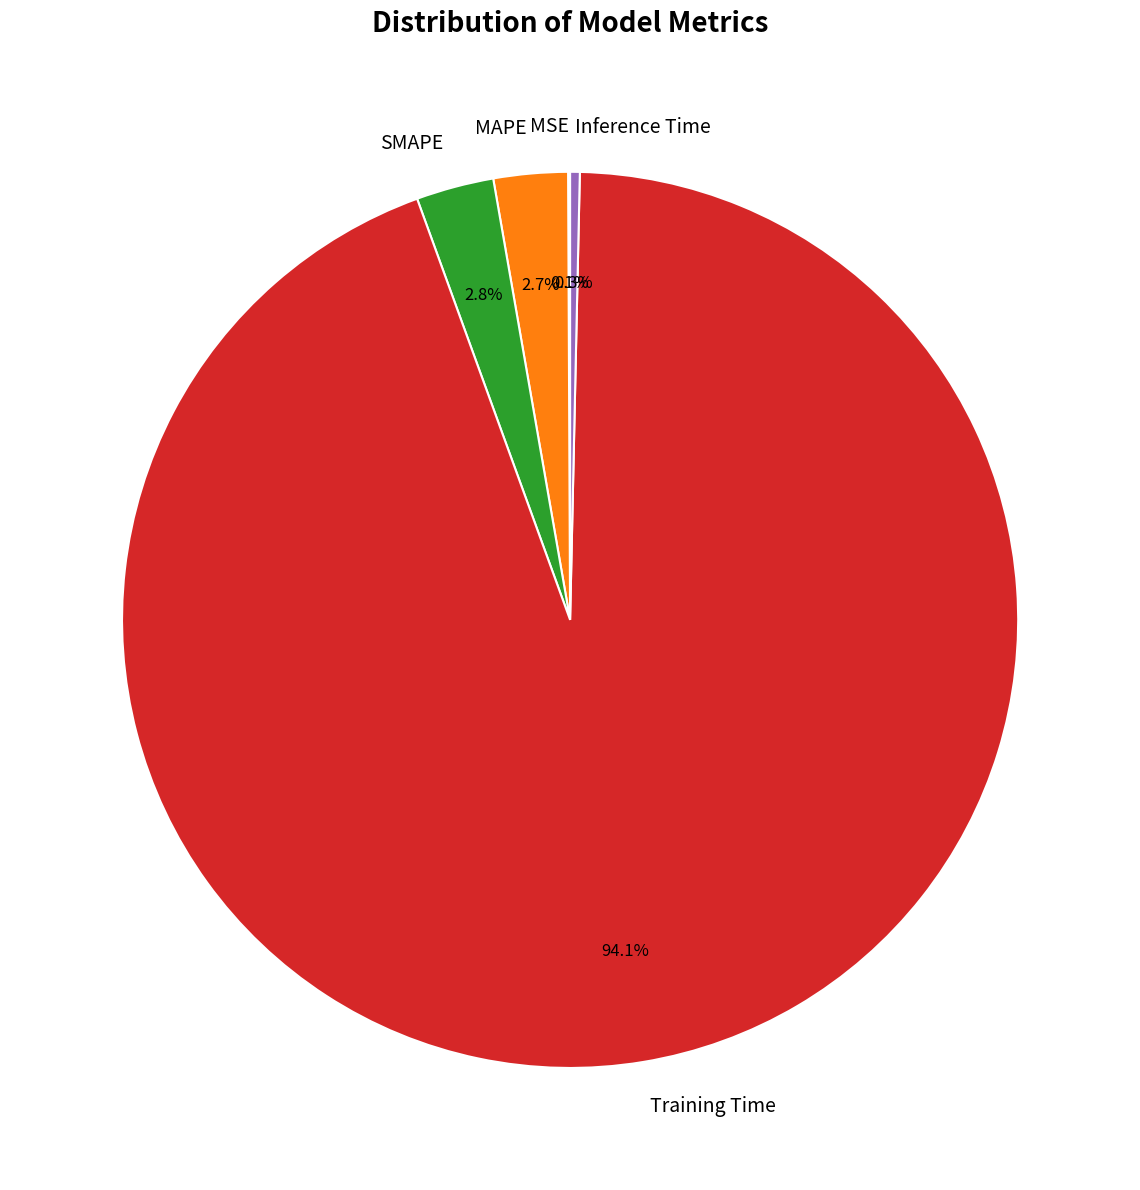

Which has a higher value, Inference Time or SMAPE?

SMAPE